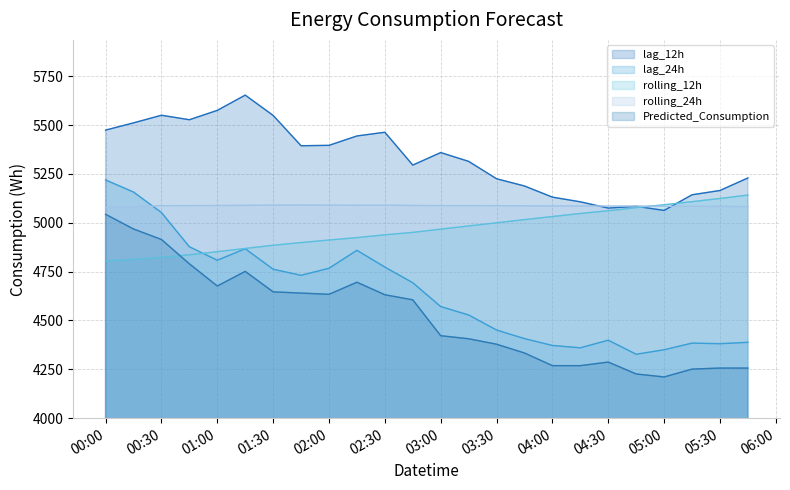

Which category has the highest value in the rolling_12h series?

2025-02-02 05:45:00